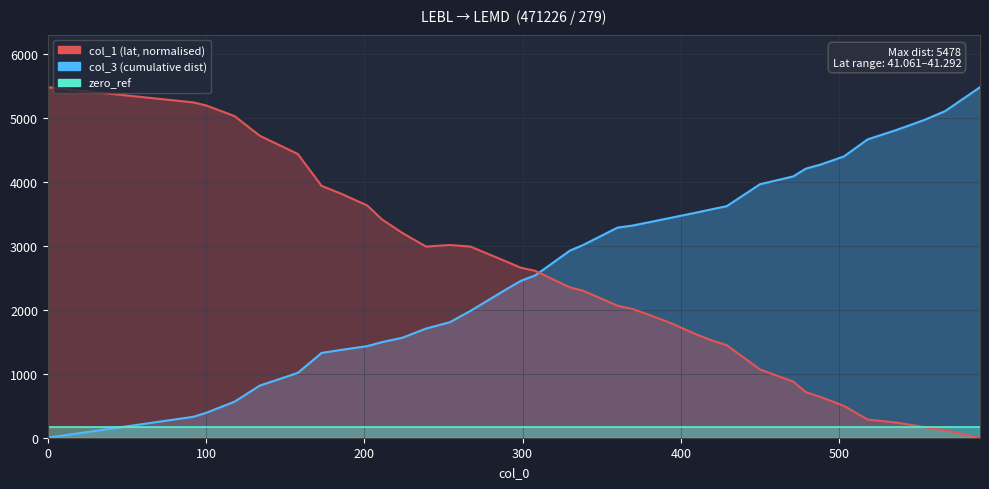

At which category does col_1 reach its first local valley?

239